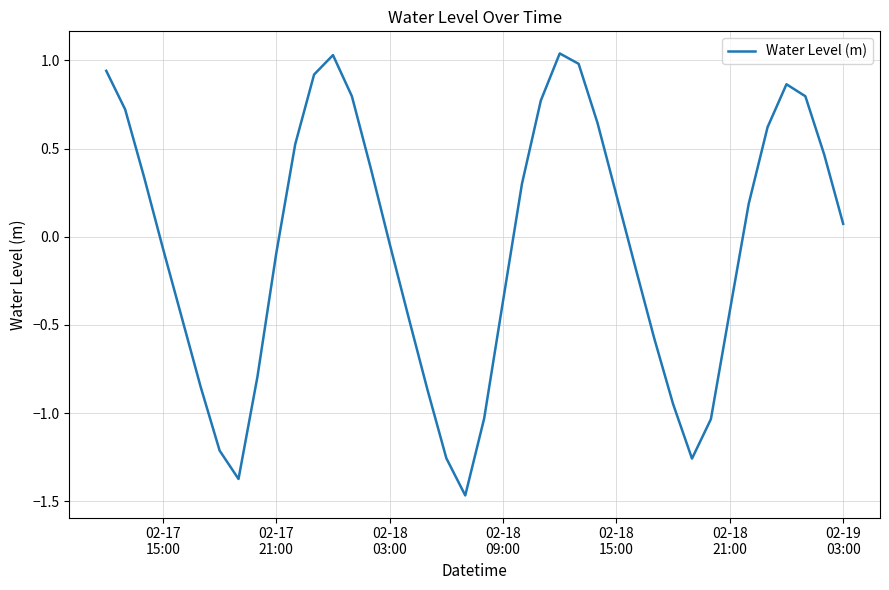

What is the value of the 19th point from the left?

-1.3